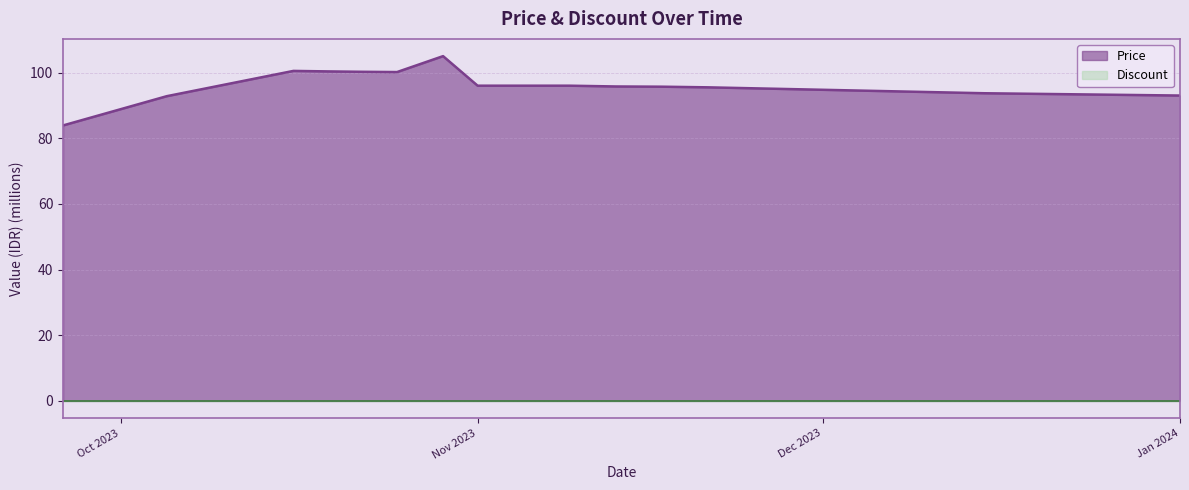

The chart shows a value of 100.3 at 2023-10-19. True or false?

True